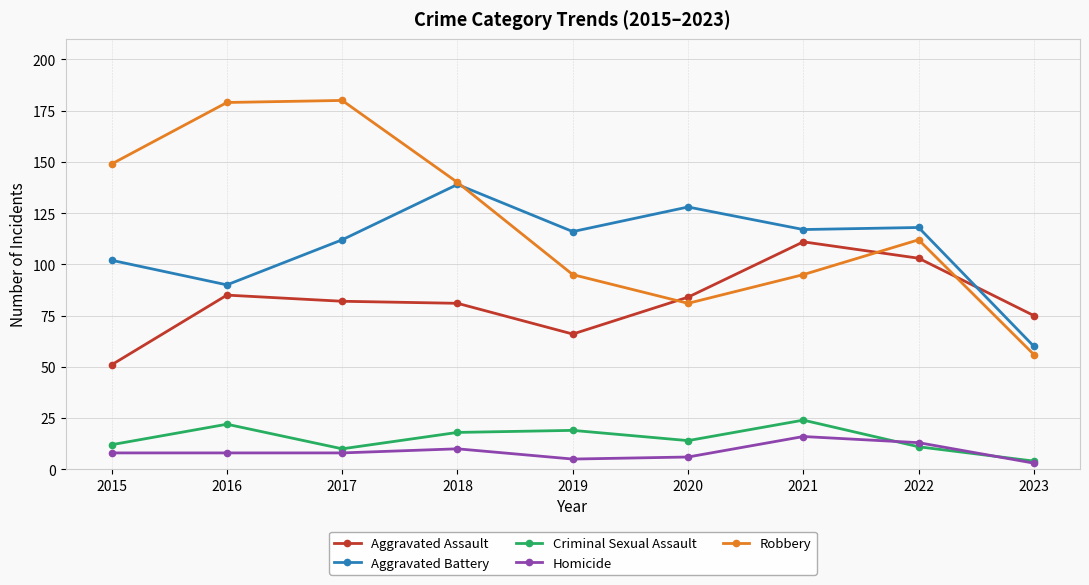

Reading right to left, transcribe all the data shown in this chart.

Aggravated Assault: 2023=75	2022=103	2021=111	2020=84	2019=66	2018=81	2017=82	2016=85	2015=51
Aggravated Battery: 2023=60	2022=118	2021=117	2020=128	2019=116	2018=139	2017=112	2016=90	2015=102
Criminal Sexual Assault: 2023=4	2022=11	2021=24	2020=14	2019=19	2018=18	2017=10	2016=22	2015=12
Homicide: 2023=3	2022=13	2021=16	2020=6	2019=5	2018=10	2017=8	2016=8	2015=8
Robbery: 2023=56	2022=112	2021=95	2020=81	2019=95	2018=140	2017=180	2016=179	2015=149